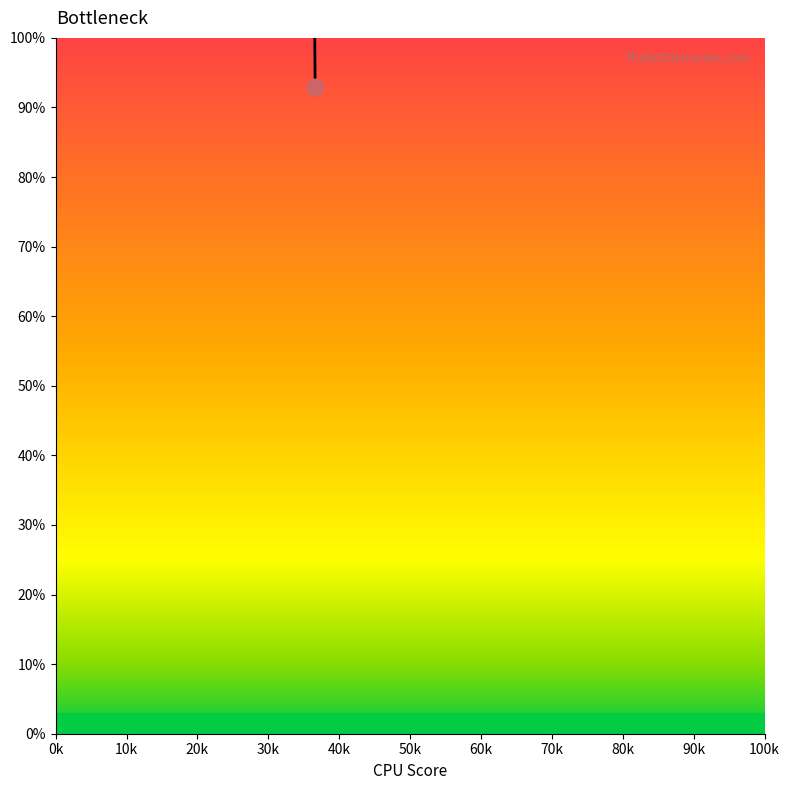

Is it true that the value at 359 is 70?

False